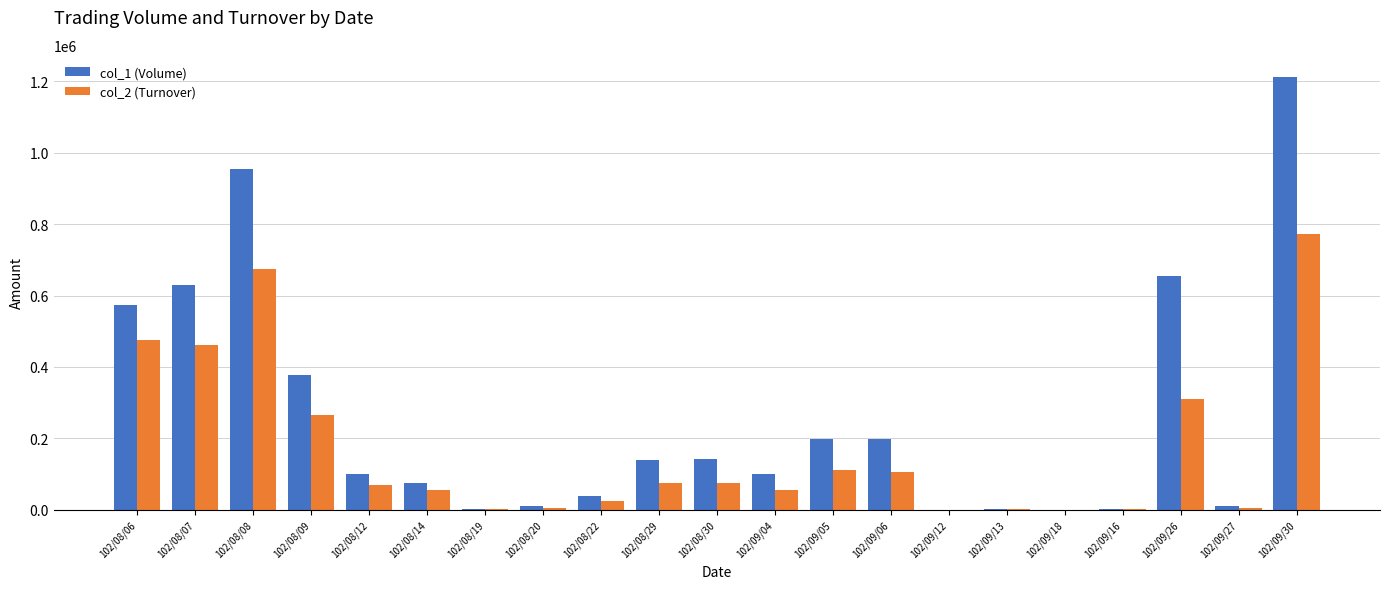

What value does the col_2 (Turnover) series have at 102/09/05, to the nearest 100?

112900